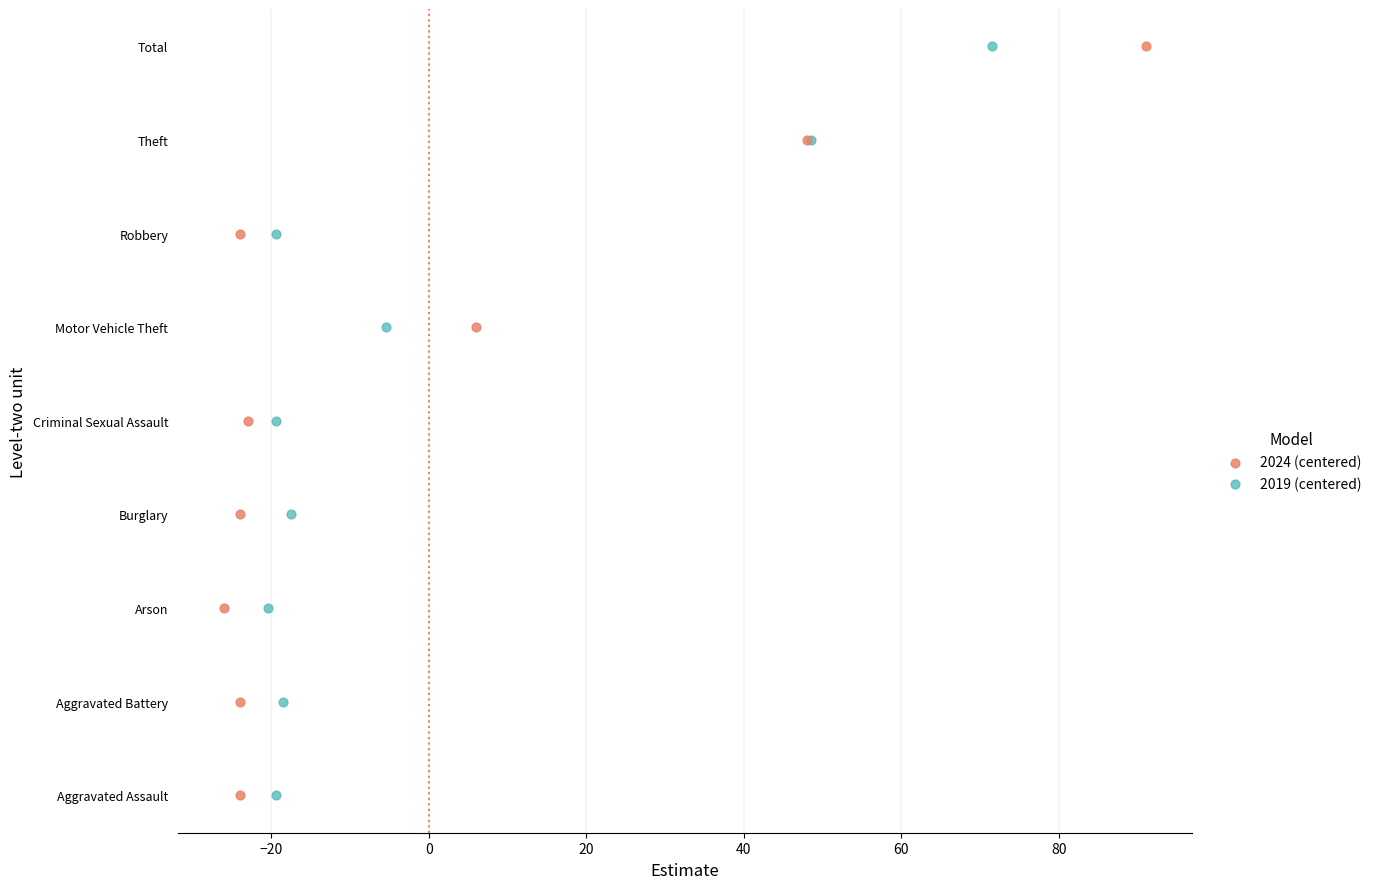

What are all the series names shown in the legend?

2024 (centered), 2019 (centered)